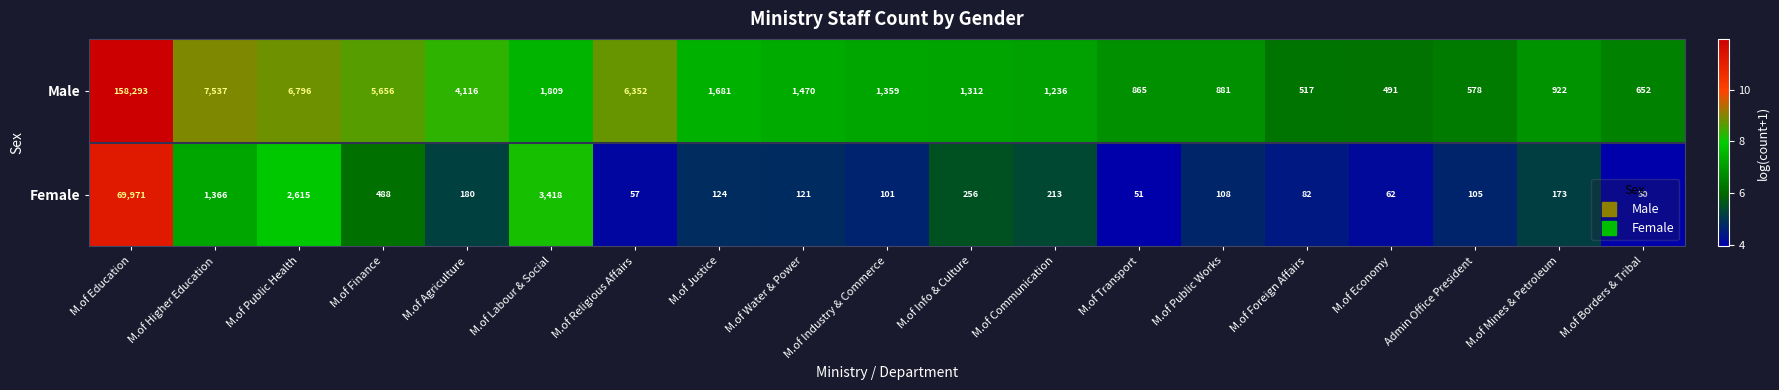

The Male series shows 1359 at M.of Industry & Commerce. True or false?

True